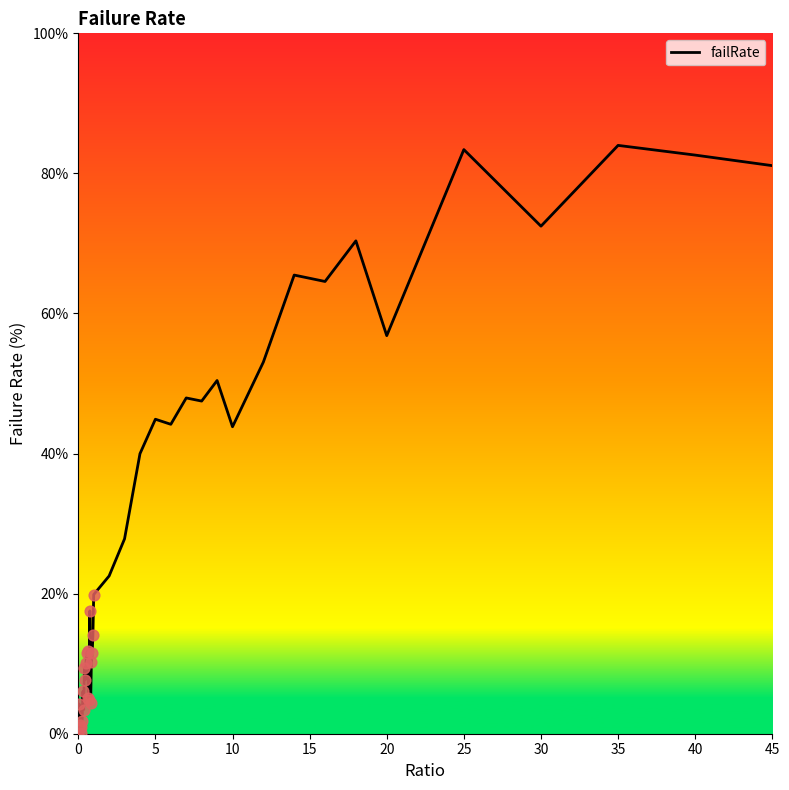

What is the maximum value shown in the chart?

84.0